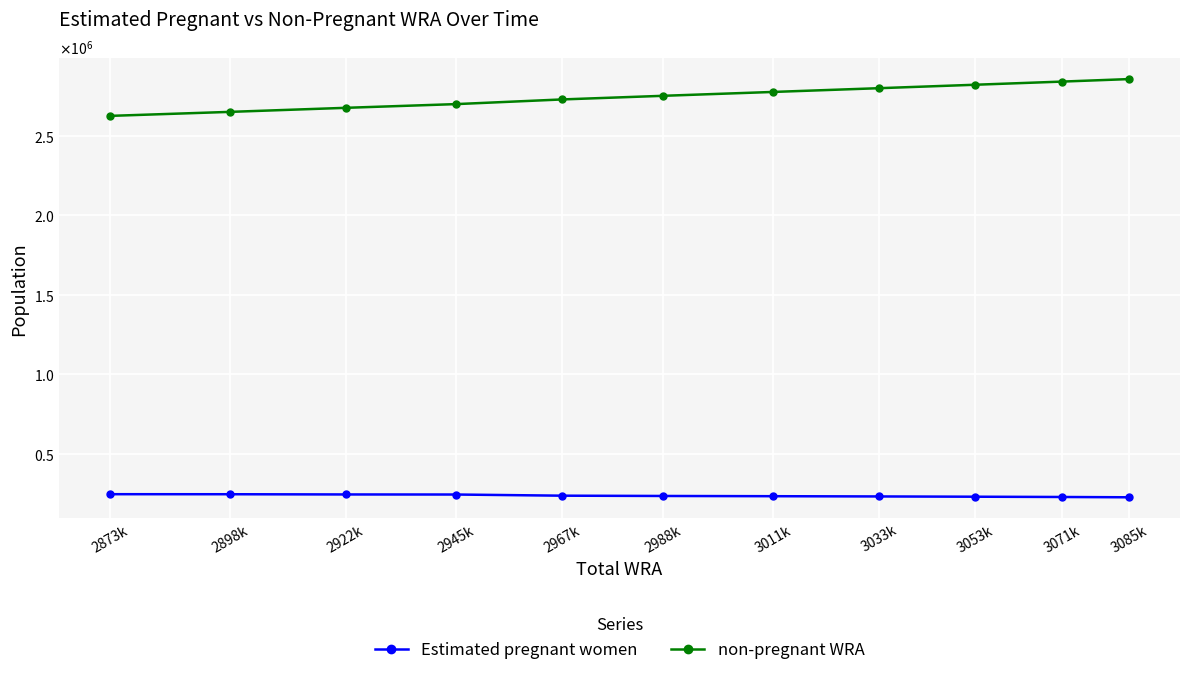

What is the difference between the highest and lowest values at 3033k?

2567736.2